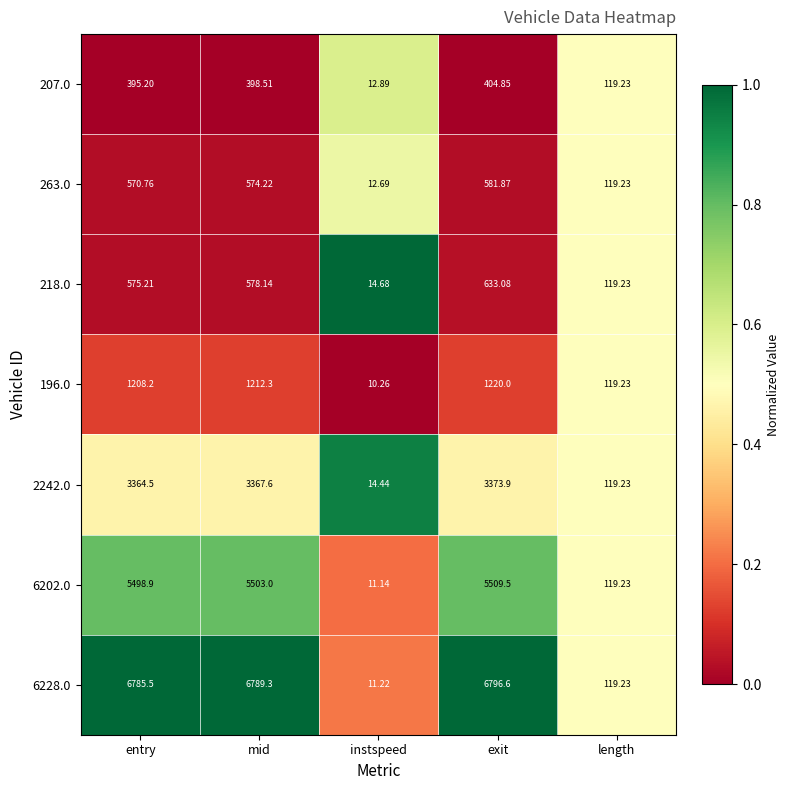

What is the total value across all series at length?

834.6